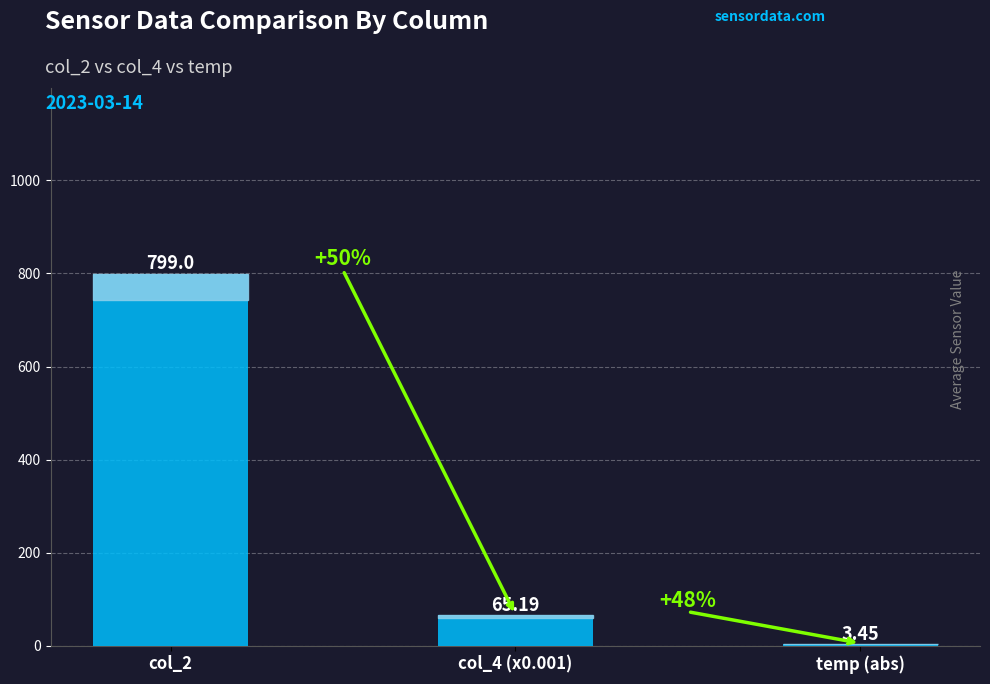

The chart shows a value of 357.5 at col_2. True or false?

False